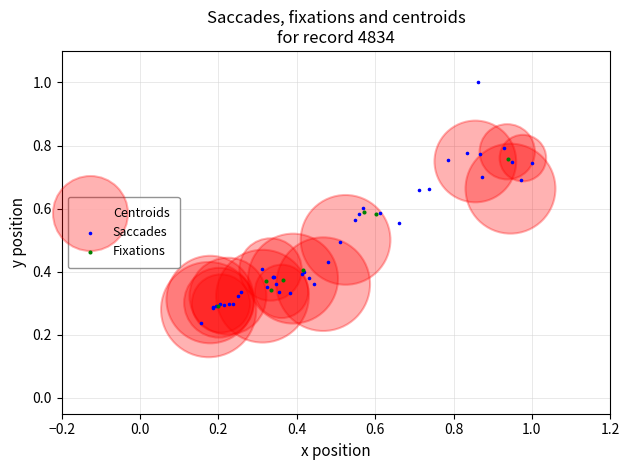

Which series reaches the maximum Y coordinate?

Saccades